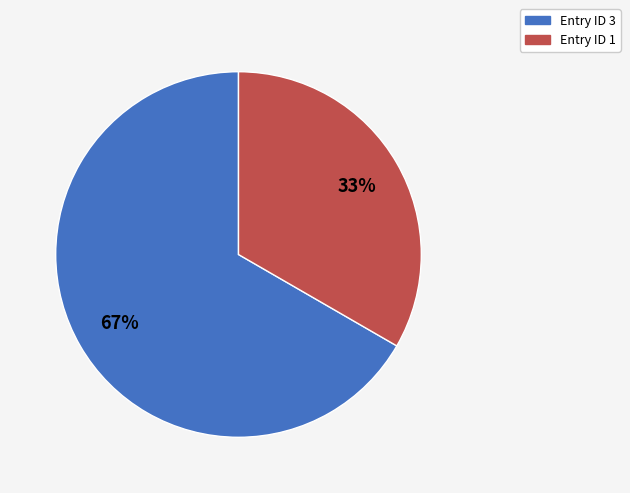

Is the sum of Entry ID 3 and Entry ID 1 greater than half?

Yes